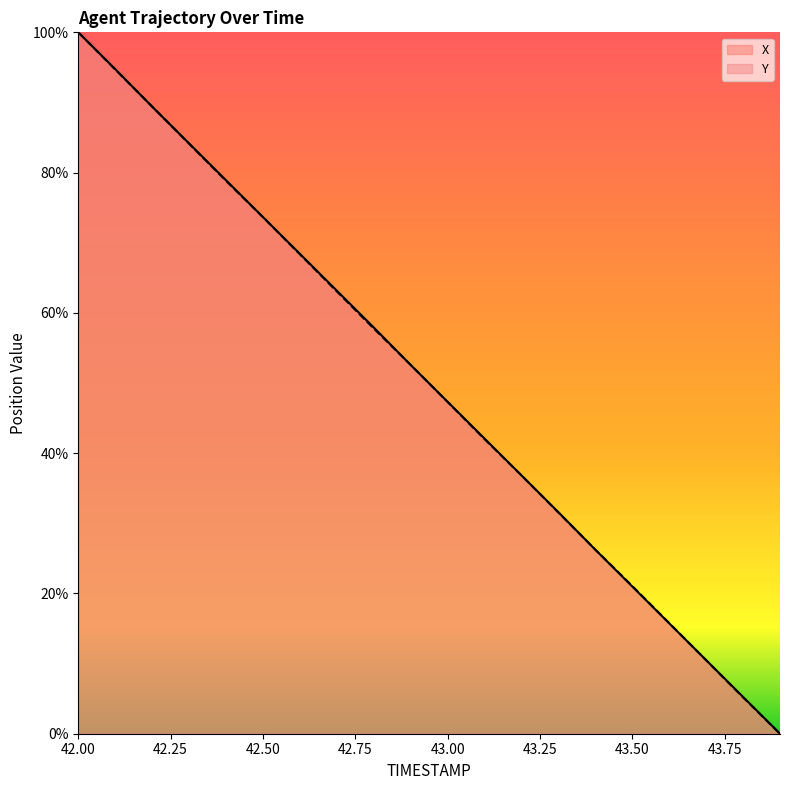

True or false: Y has more than 1 interior local peaks.

False